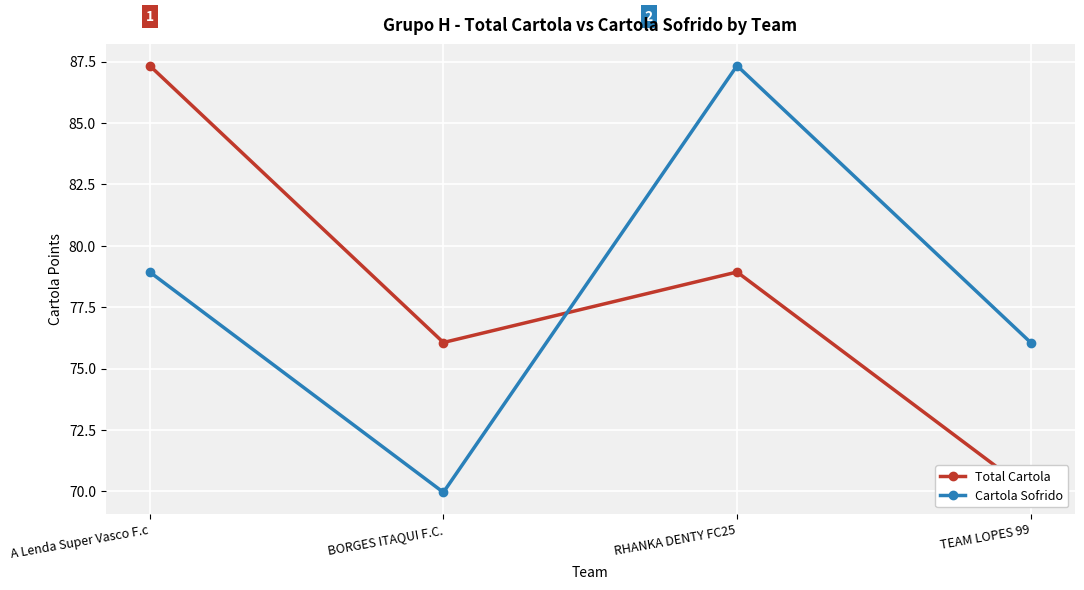

What is the difference between the maximum and minimum values in the Total Cartola series?

17.4